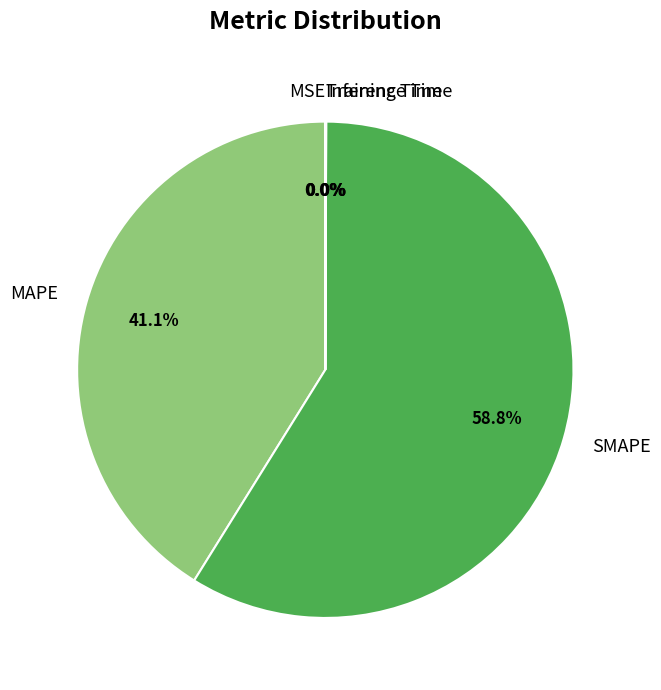

Is SMAPE the majority of the pie?

Yes